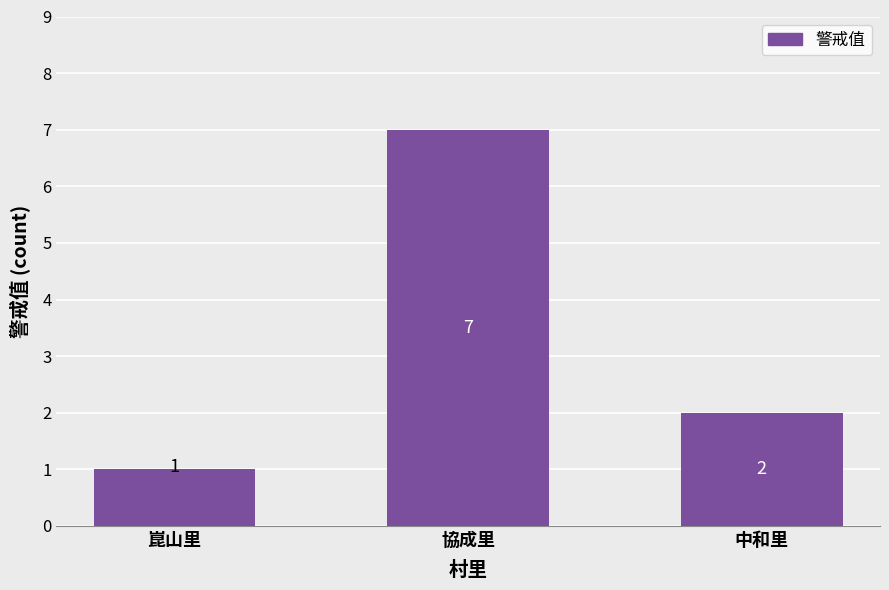

What is the label of the 3rd bar from the left?

中和里